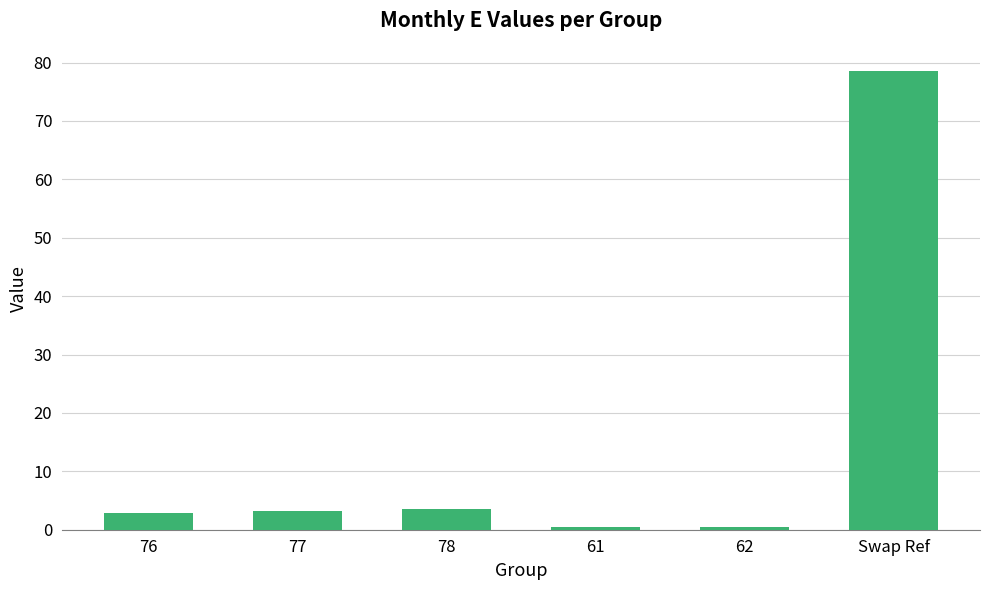

What is the value of the 6th bar from the left?

78.6